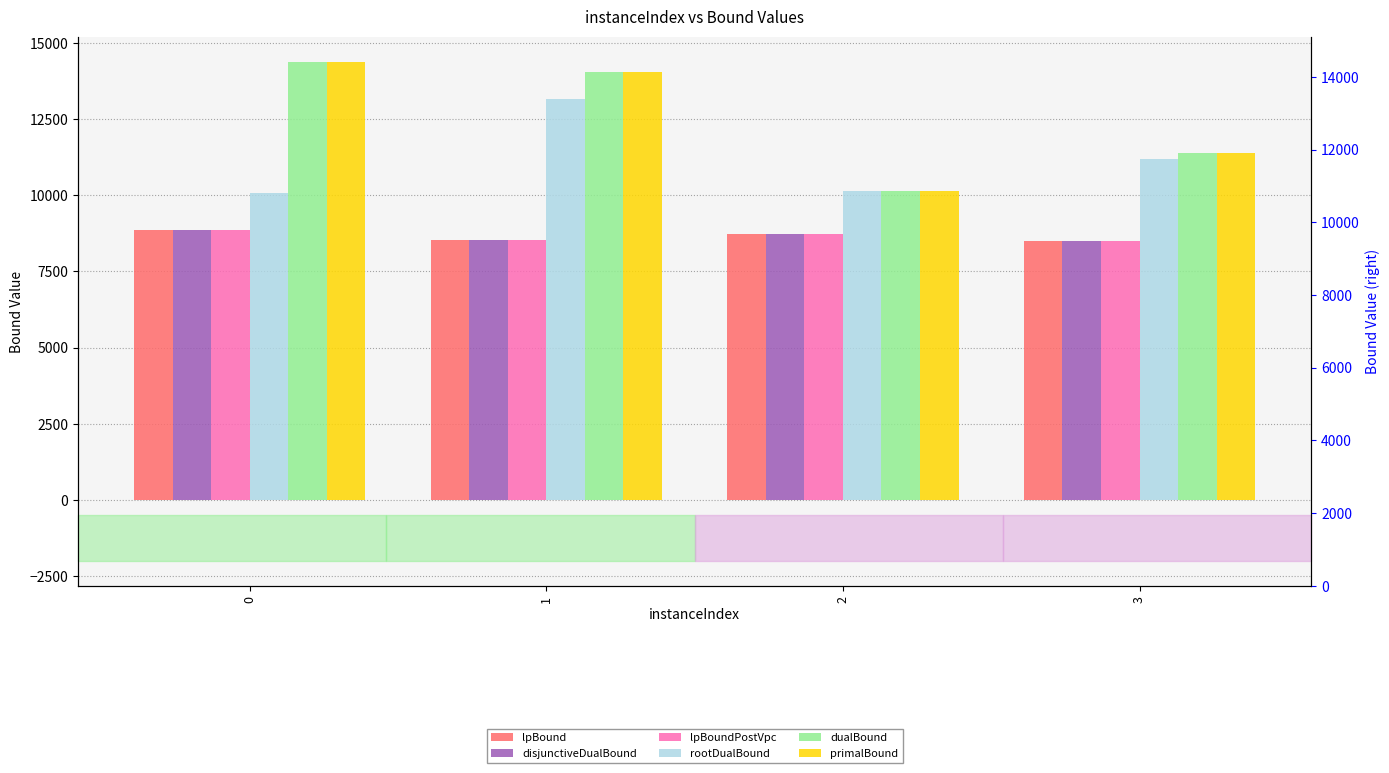

At which label is lpBound closest to 8690?

2